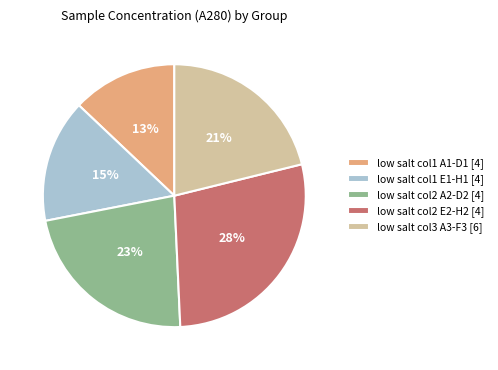

The low salt col1 E1-H1 [4] slice represents 29% of the pie. True or false?

False